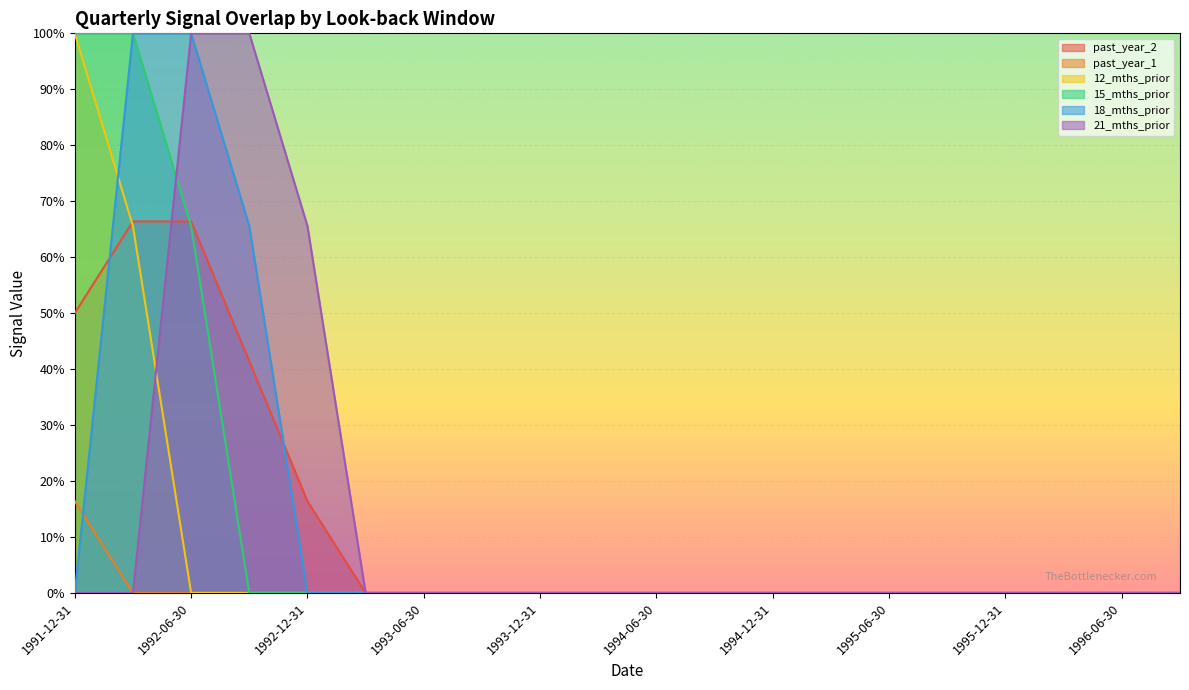

Reading right to left, transcribe all the data shown in this chart.

past_year_2: 1996-09-30=0.0	1996-06-30=0.0	1996-03-31=0.0	1995-12-31=0.0	1995-09-30=0.0	1995-06-30=0.0	1995-03-31=0.0	1994-12-31=0.0	1994-09-30=0.0	1994-06-30=0.0	1994-03-31=0.0	1993-12-31=0.0	1993-09-30=0.0	1993-06-30=0.0	1993-03-31=0.0	1992-12-31=0.2	1992-09-30=0.4	1992-06-30=0.7	1992-03-31=0.7	1991-12-31=0.5
past_year_1: 1996-09-30=0.0	1996-06-30=0.0	1996-03-31=0.0	1995-12-31=0.0	1995-09-30=0.0	1995-06-30=0.0	1995-03-31=0.0	1994-12-31=0.0	1994-09-30=0.0	1994-06-30=0.0	1994-03-31=0.0	1993-12-31=0.0	1993-09-30=0.0	1993-06-30=0.0	1993-03-31=0.0	1992-12-31=0.0	1992-09-30=0.0	1992-06-30=0.0	1992-03-31=0.0	1991-12-31=0.2
12_mths_prior: 1996-09-30=0.0	1996-06-30=0.0	1996-03-31=0.0	1995-12-31=0.0	1995-09-30=0.0	1995-06-30=0.0	1995-03-31=0.0	1994-12-31=0.0	1994-09-30=0.0	1994-06-30=0.0	1994-03-31=0.0	1993-12-31=0.0	1993-09-30=0.0	1993-06-30=0.0	1993-03-31=0.0	1992-12-31=0.0	1992-09-30=0.0	1992-06-30=0.0	1992-03-31=0.7	1991-12-31=1.0
15_mths_prior: 1996-09-30=0.0	1996-06-30=0.0	1996-03-31=0.0	1995-12-31=0.0	1995-09-30=0.0	1995-06-30=0.0	1995-03-31=0.0	1994-12-31=0.0	1994-09-30=0.0	1994-06-30=0.0	1994-03-31=0.0	1993-12-31=0.0	1993-09-30=0.0	1993-06-30=0.0	1993-03-31=0.0	1992-12-31=0.0	1992-09-30=0.0	1992-06-30=0.7	1992-03-31=1.0	1991-12-31=1.0
18_mths_prior: 1996-09-30=0.0	1996-06-30=0.0	1996-03-31=0.0	1995-12-31=0.0	1995-09-30=0.0	1995-06-30=0.0	1995-03-31=0.0	1994-12-31=0.0	1994-09-30=0.0	1994-06-30=0.0	1994-03-31=0.0	1993-12-31=0.0	1993-09-30=0.0	1993-06-30=0.0	1993-03-31=0.0	1992-12-31=0.0	1992-09-30=0.7	1992-06-30=1.0	1992-03-31=1.0	1991-12-31=0.0
21_mths_prior: 1996-09-30=0.0	1996-06-30=0.0	1996-03-31=0.0	1995-12-31=0.0	1995-09-30=0.0	1995-06-30=0.0	1995-03-31=0.0	1994-12-31=0.0	1994-09-30=0.0	1994-06-30=0.0	1994-03-31=0.0	1993-12-31=0.0	1993-09-30=0.0	1993-06-30=0.0	1993-03-31=0.0	1992-12-31=0.7	1992-09-30=1.0	1992-06-30=1.0	1992-03-31=0.0	1991-12-31=0.0